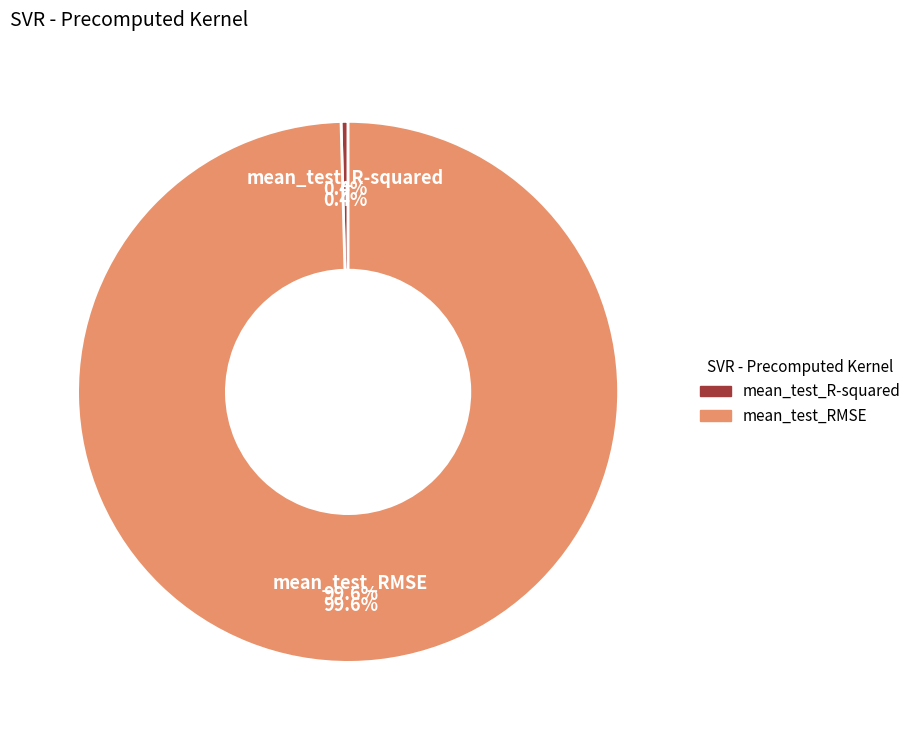

To the nearest percent, what is the combined percentage of mean_test_RMSE and mean_test_R-squared?

100%